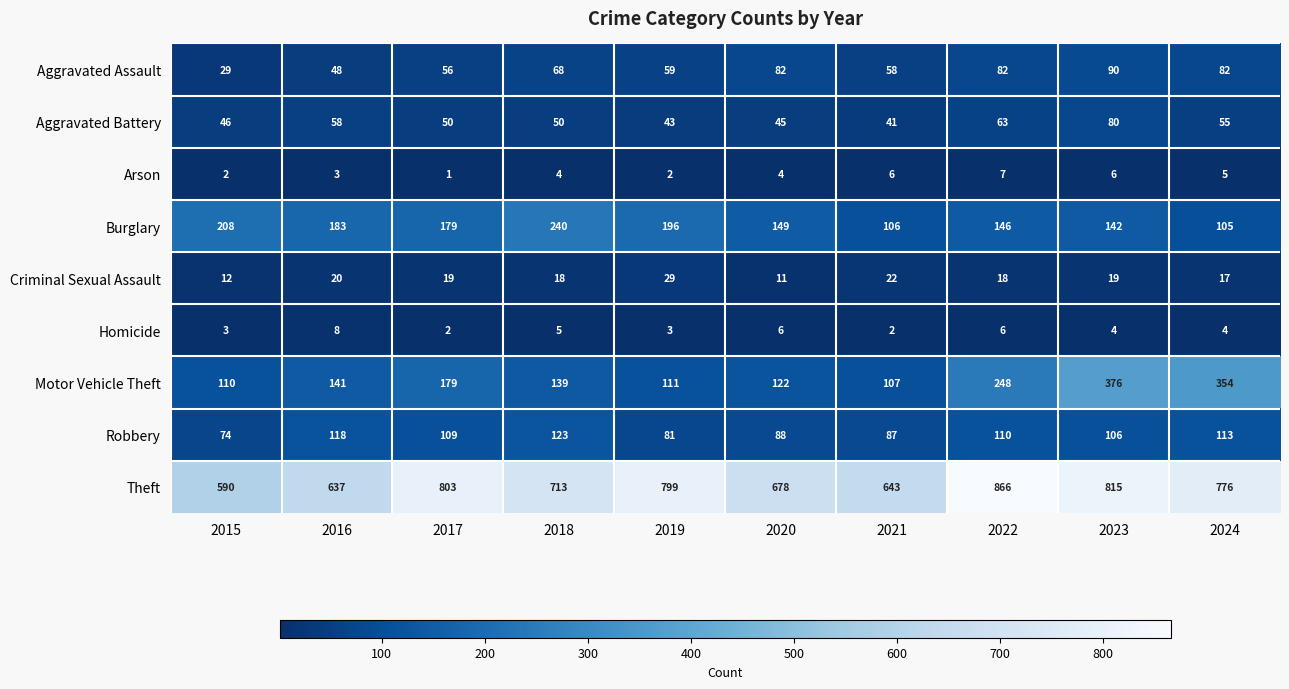

The Arson series shows 4 at 2018. True or false?

True